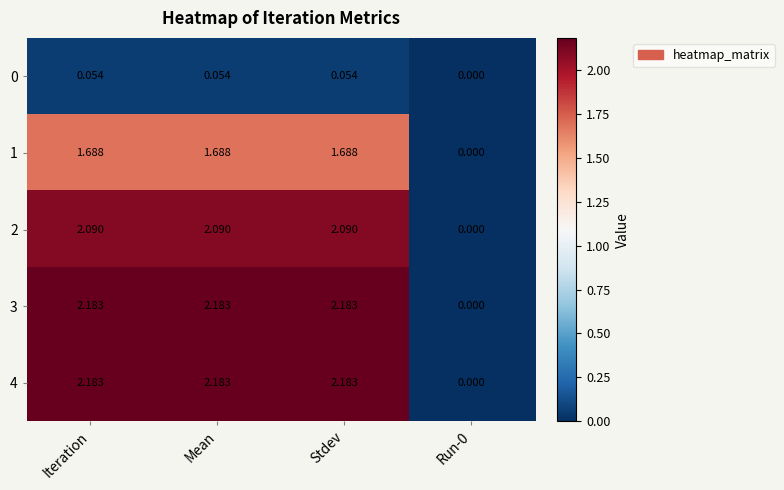

Where does the 1 series first go above 1?

Iteration